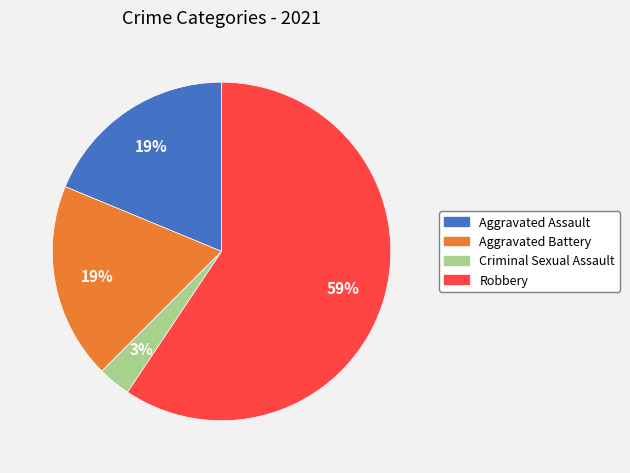

True or false: Robbery accounts for 68% of the total.

False